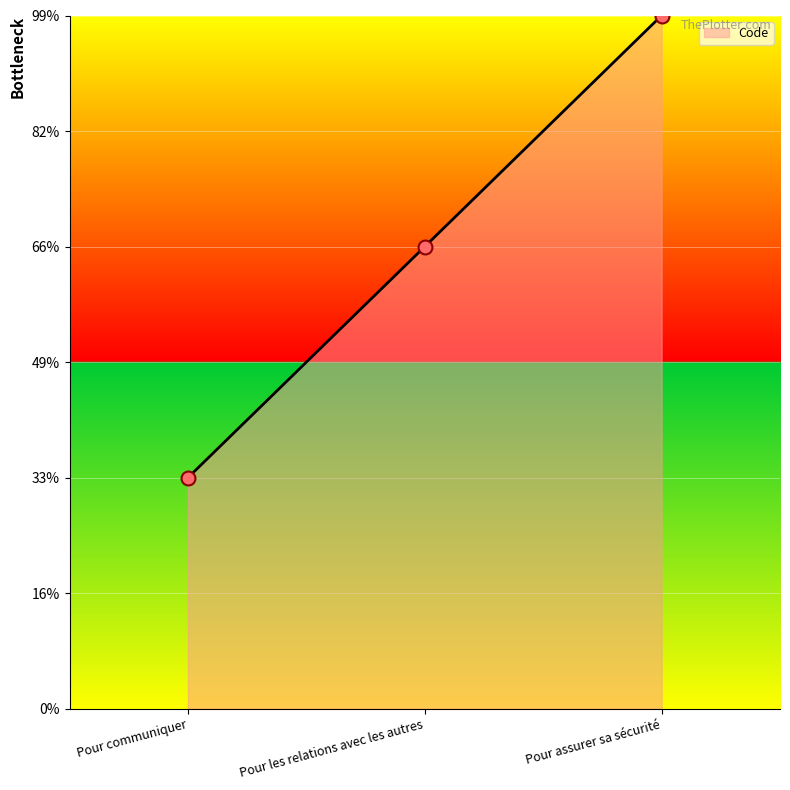

Is this an area chart (filled region under the line)?

Yes